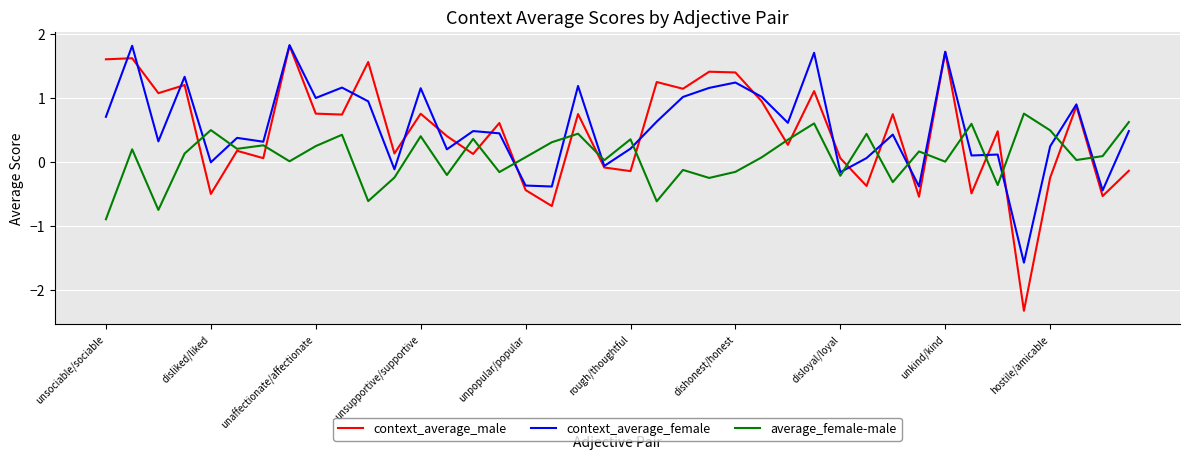

Which series has the largest total across all categories?

context_average_female